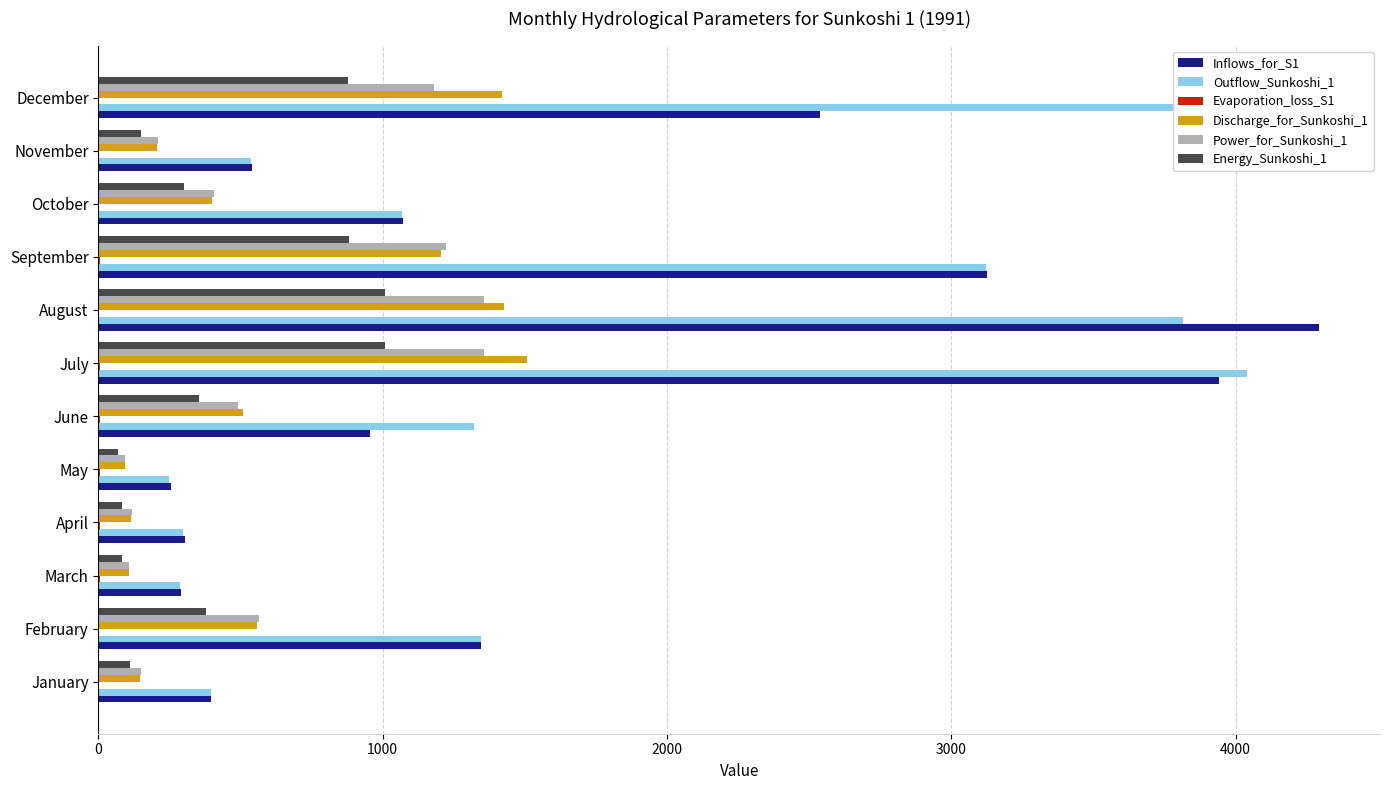

What is the sum of all Discharge_for_Sunkoshi_1 values?

7691.4